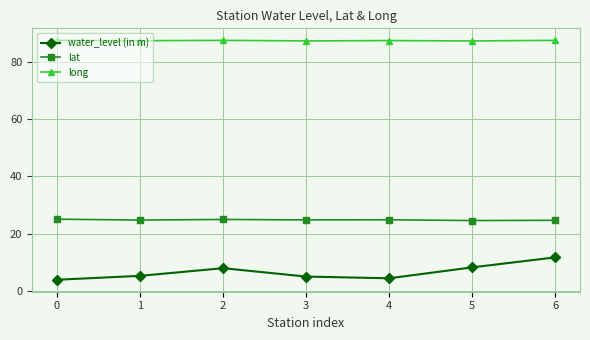

True or false: long has a value of 87.2 at 5.

True